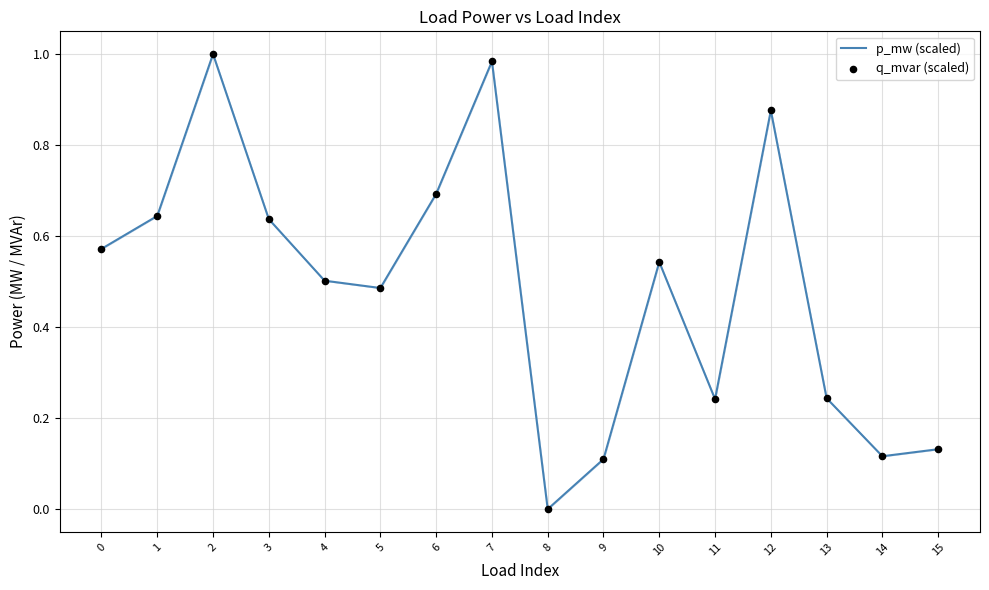

What is the change in value from 1 to 8?

-0.6